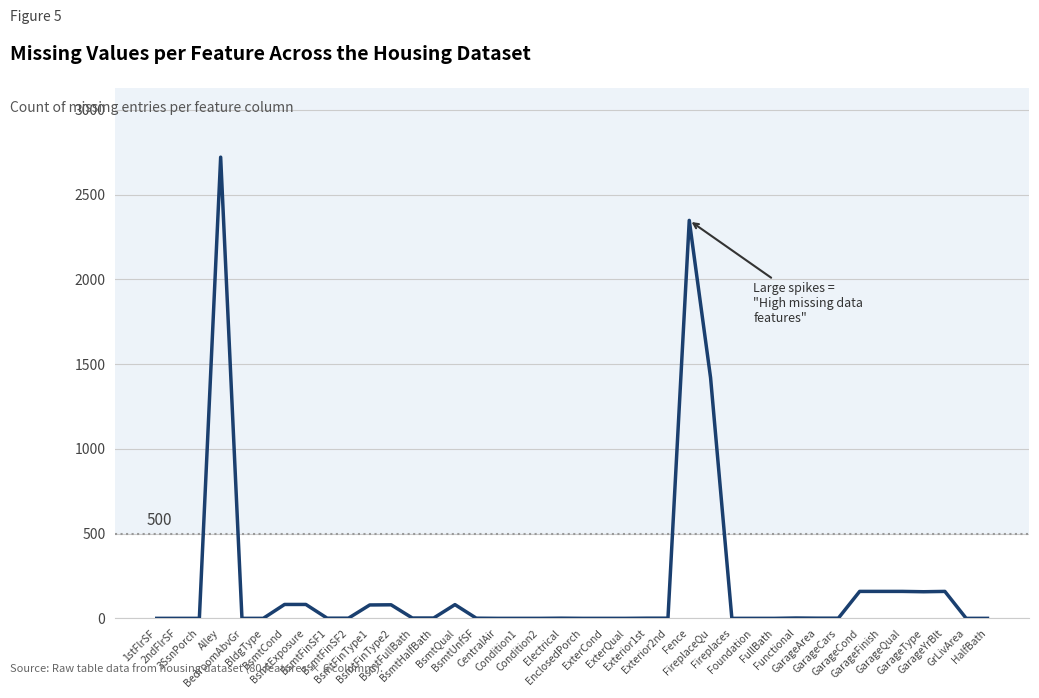

At which label does the data first exceed 1?

Alley